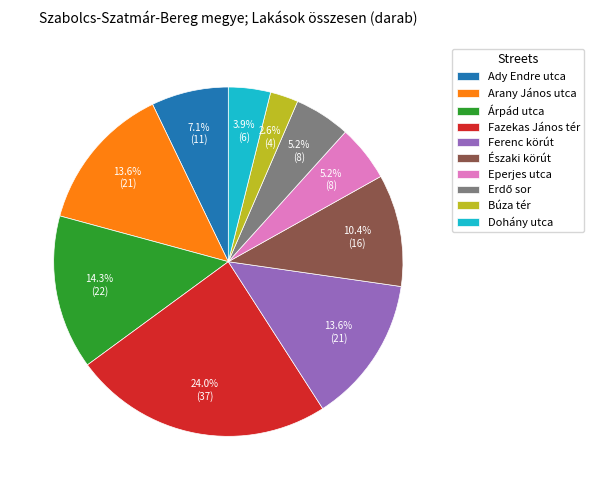

Which slice is the smallest?

Búza tér